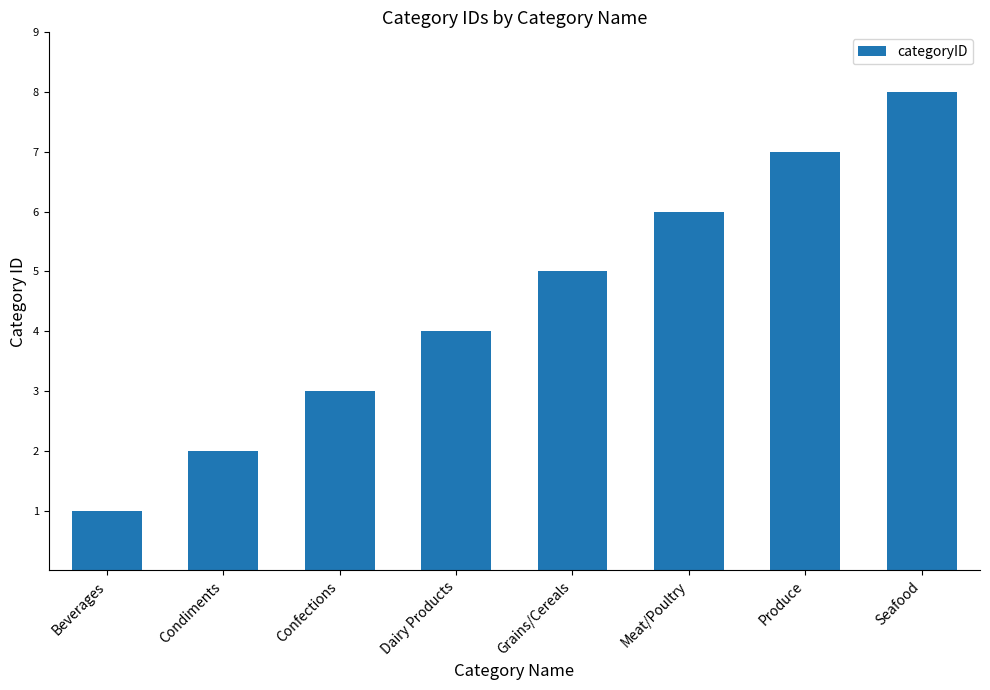

Count the number of data series in this chart.

1